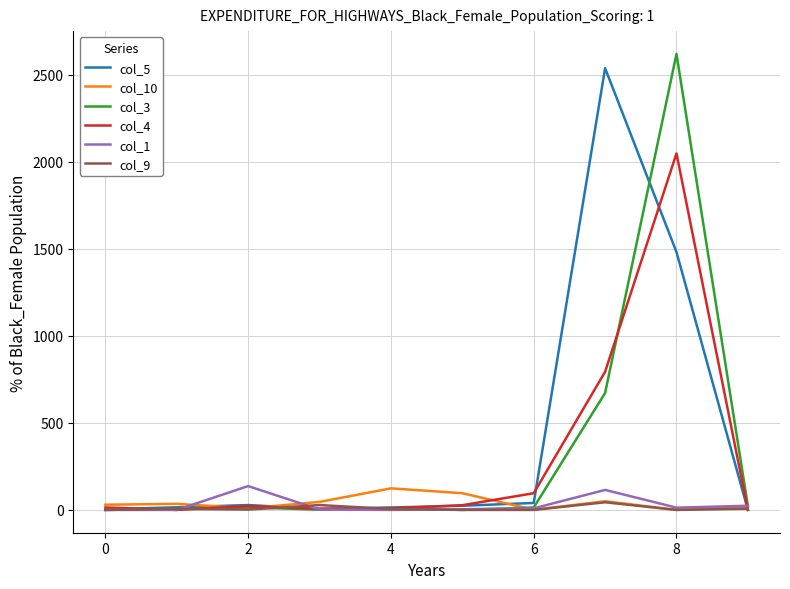

What are all the series names shown in the legend?

col_5, col_10, col_3, col_4, col_1, col_9